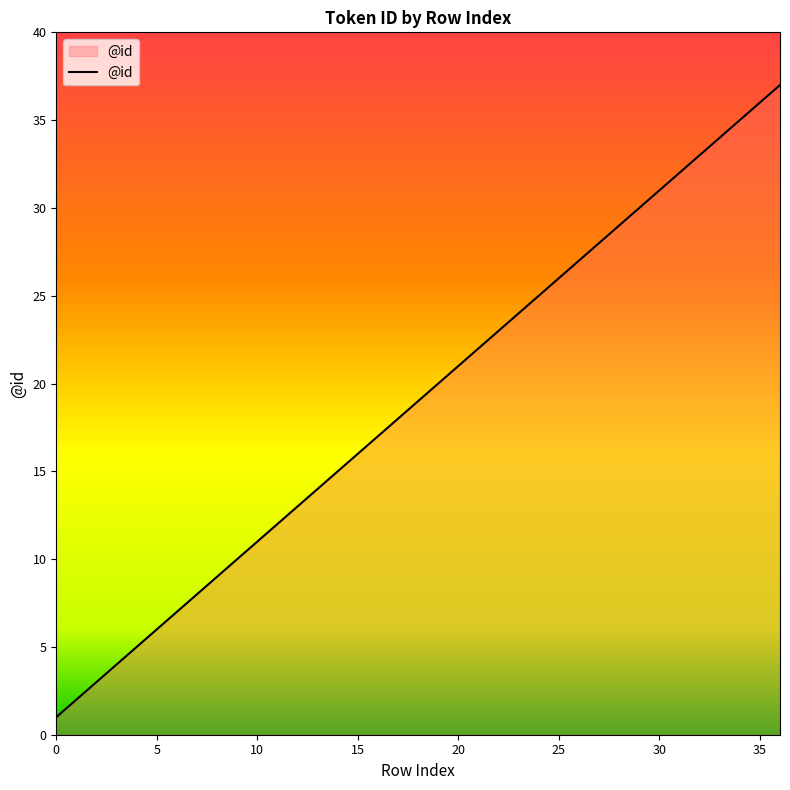

What is the greatest value displayed?

37